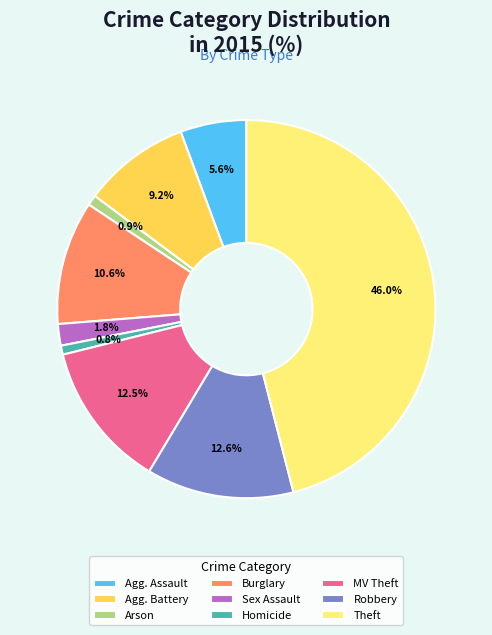

Which slice is the largest?

Theft